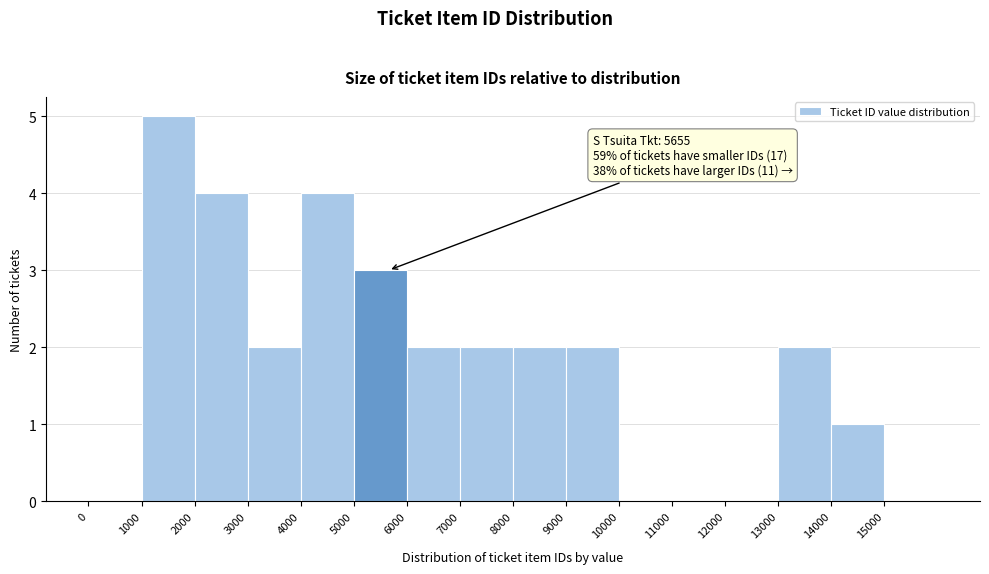

Which range on the x-axis has the tallest bar?

1000 to 2000